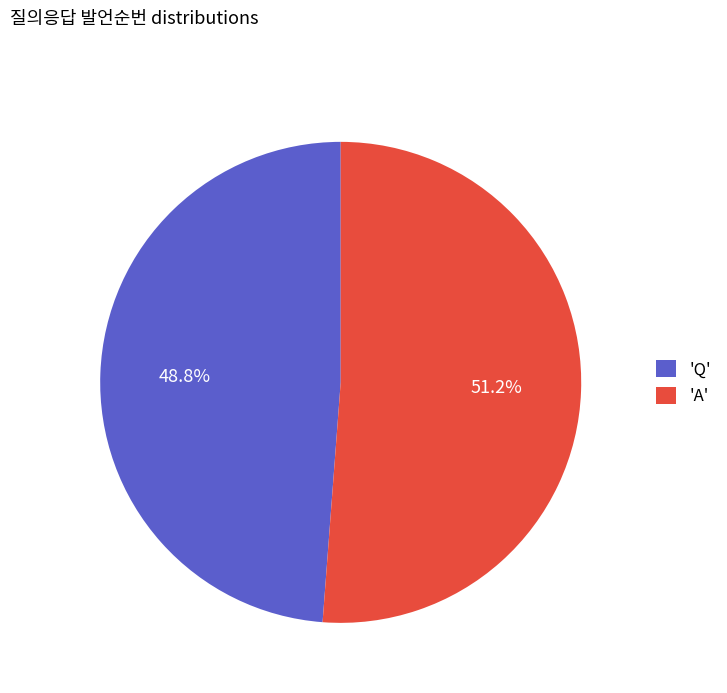

Which category has the biggest portion of the pie?

'A'